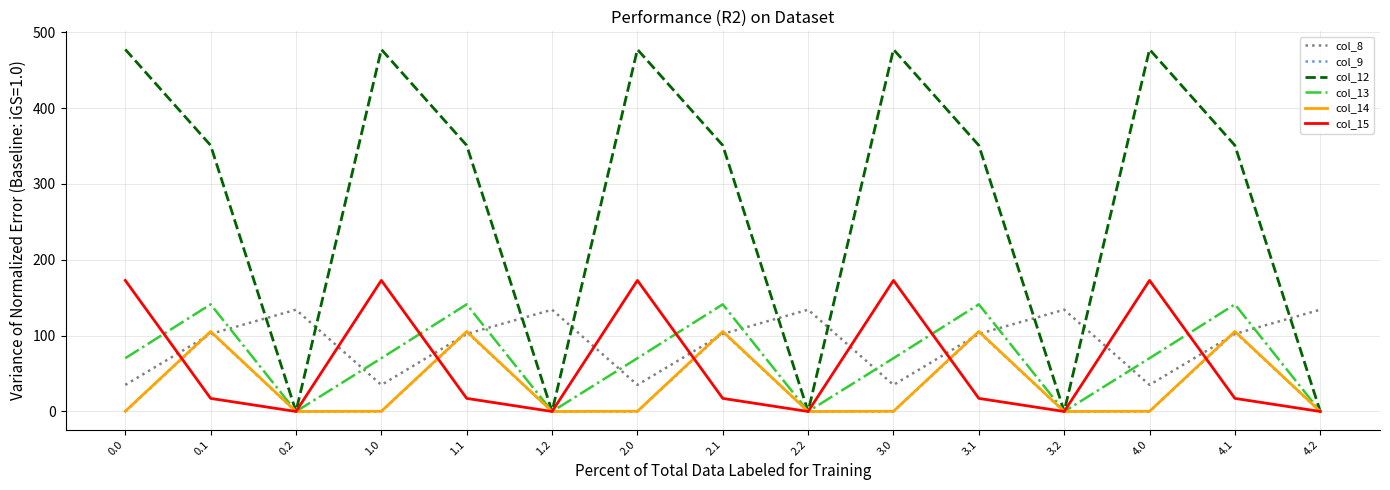

Is it true that col_12 equals -220.7 at 3.2?

False